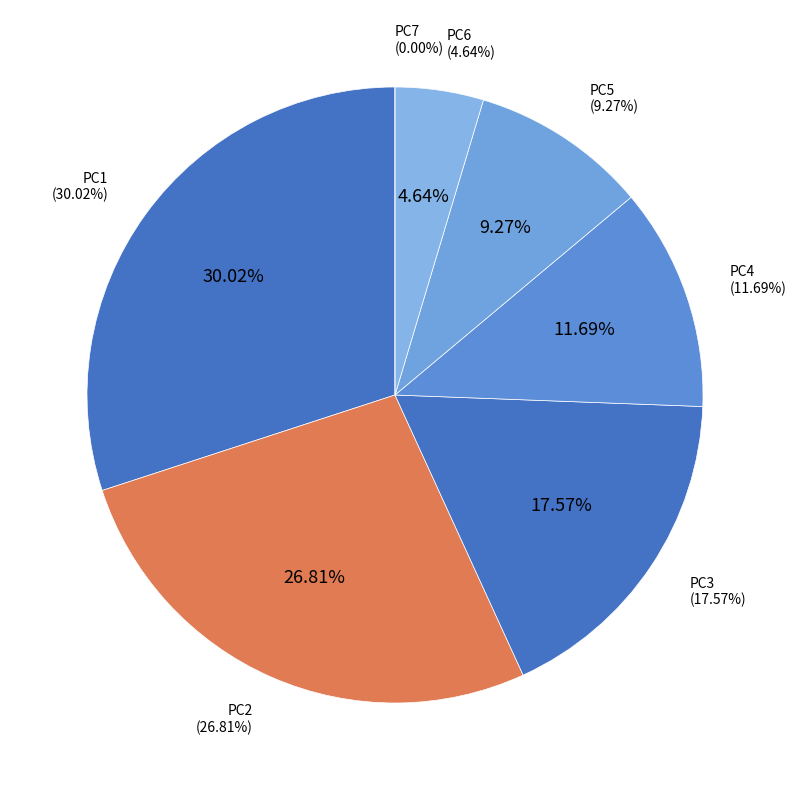

Count the number of slices in the pie.

7